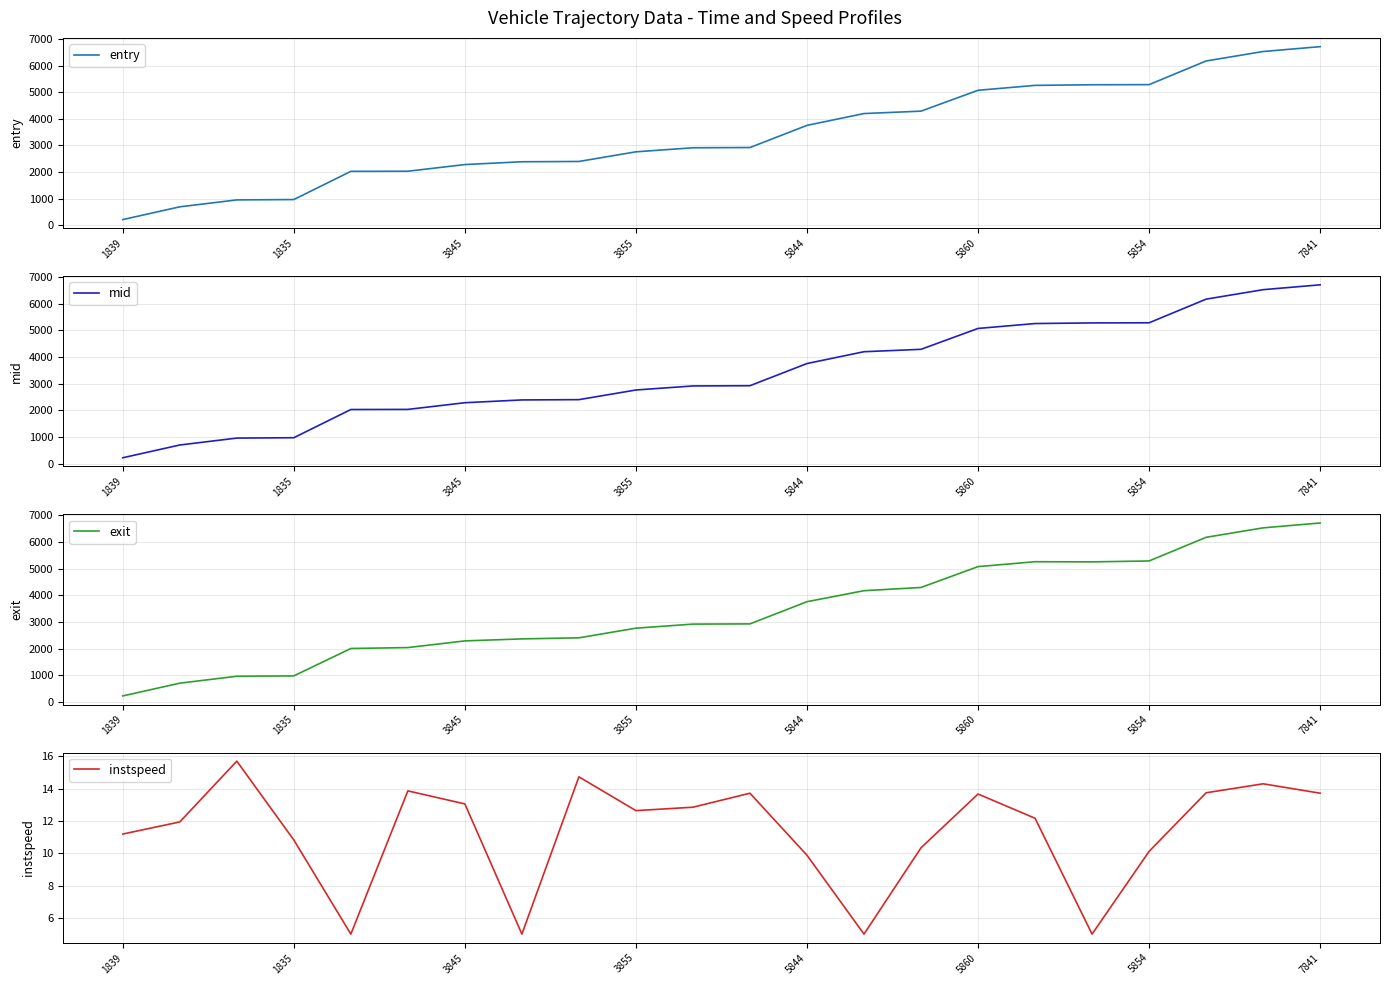

What is the approximate value of mid at 13?

4200.1